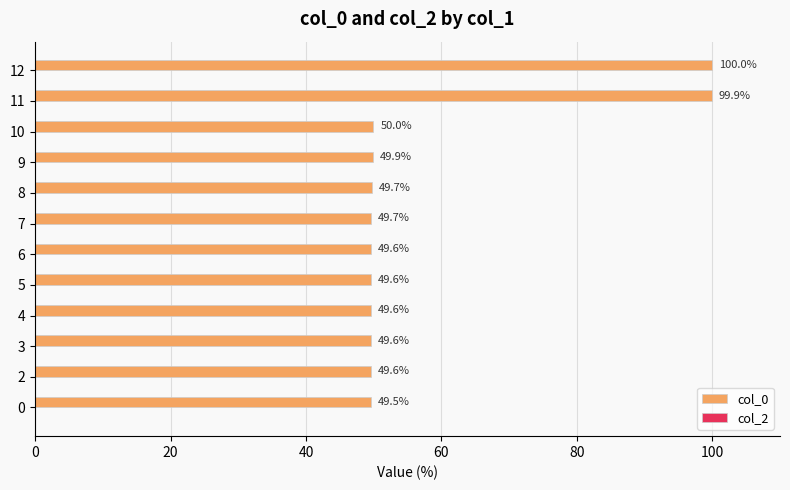

What is the ratio of the value at 5 to the value at 12?

0.5